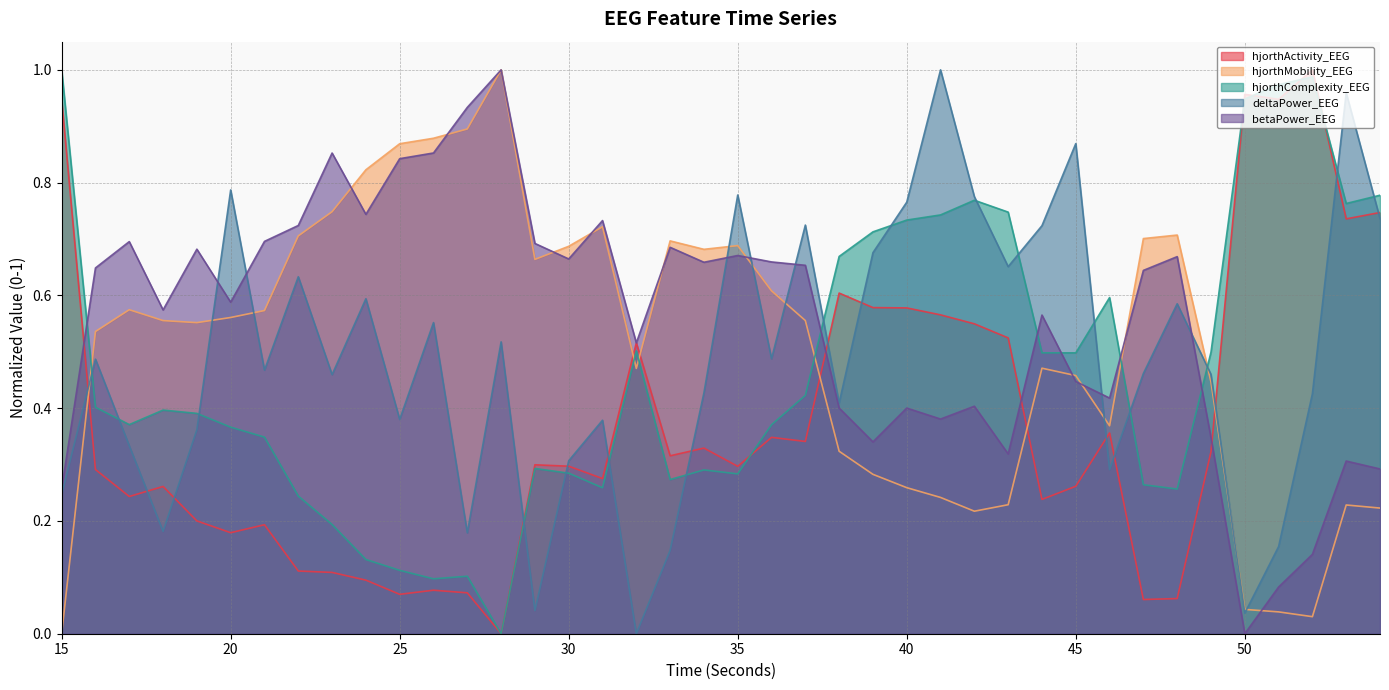

List the labels in order of hjorthComplexity_EEG value, largest first.

15, 52, 51, 50, 54, 42, 53, 43, 41, 40, 39, 38, 46, 32, 49, 44, 45, 37, 16, 18, 19, 17, 36, 20, 21, 29, 34, 30, 35, 33, 47, 31, 48, 22, 23, 24, 25, 27, 26, 28